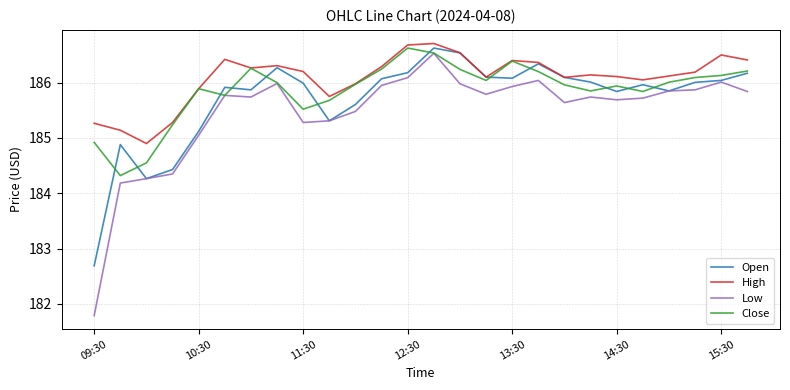

What is the highest value of the Low series?

186.5